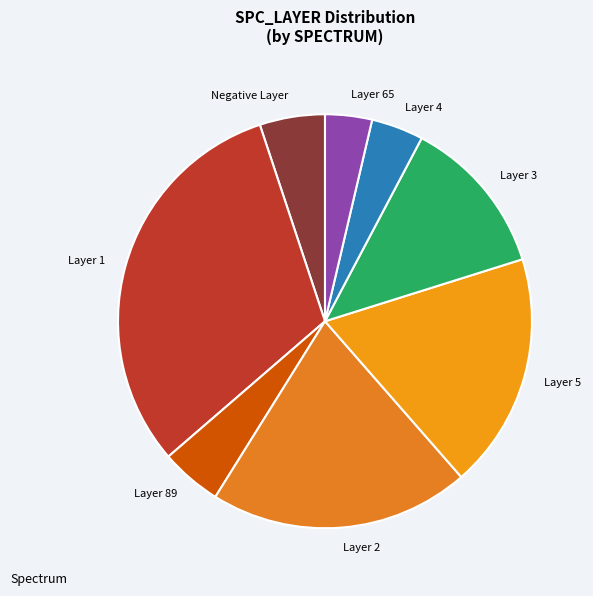

Is there any slice that represents more than half of the pie?

No